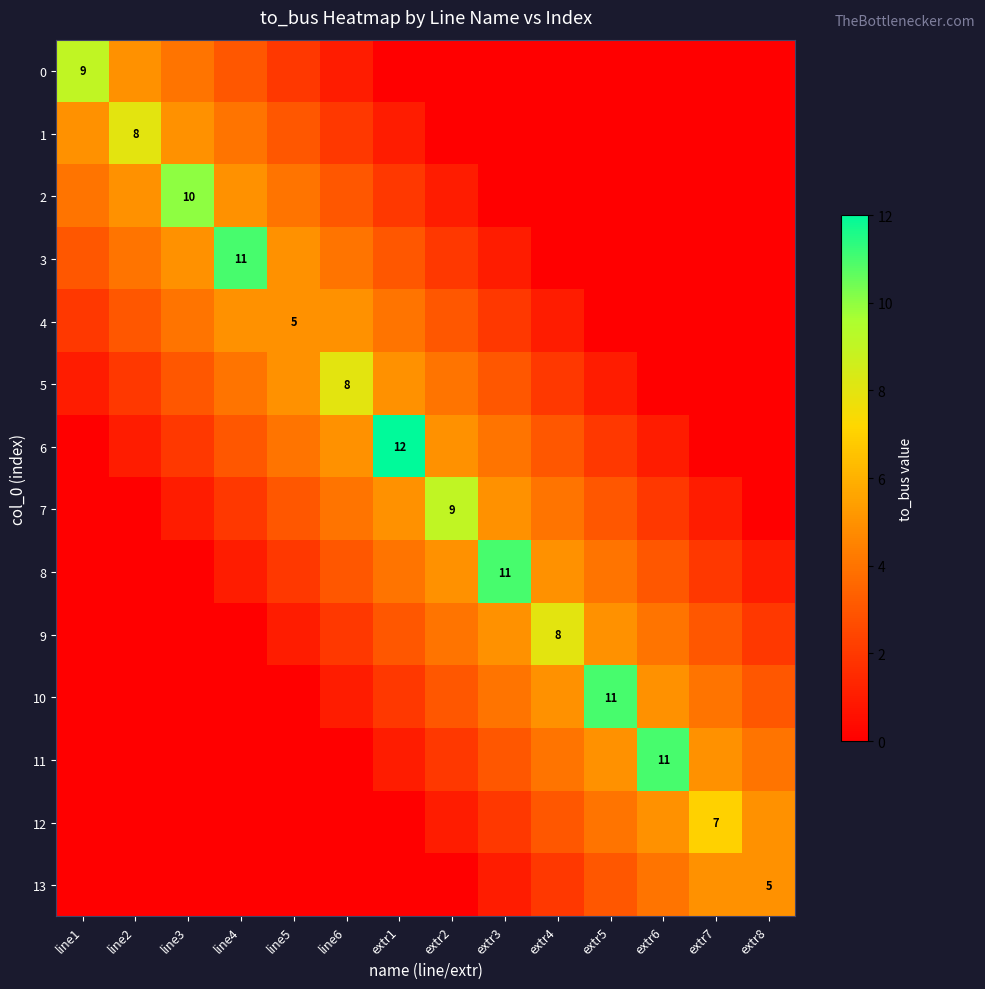

Which series has the largest range (max minus min)?

6